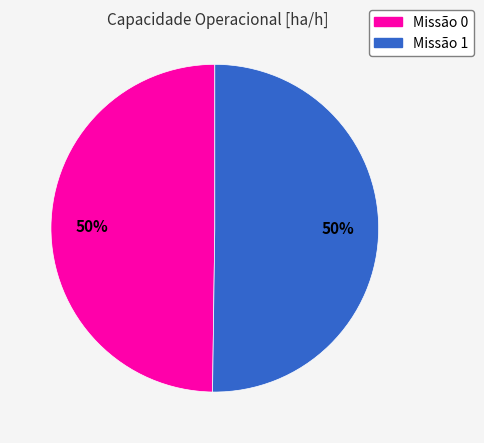

The Missão 0 slice represents 50% of the pie. True or false?

True